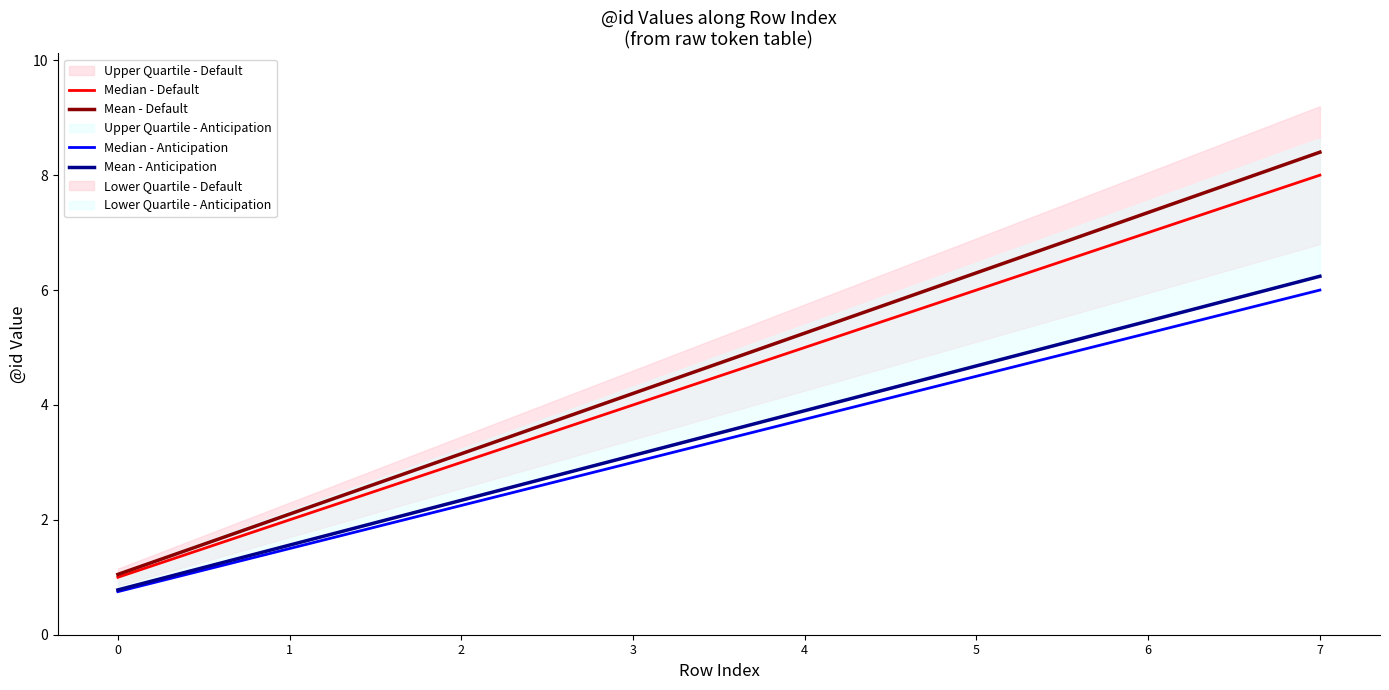

True or false: Mean - Anticipation and Mean - Default cross at least once.

False